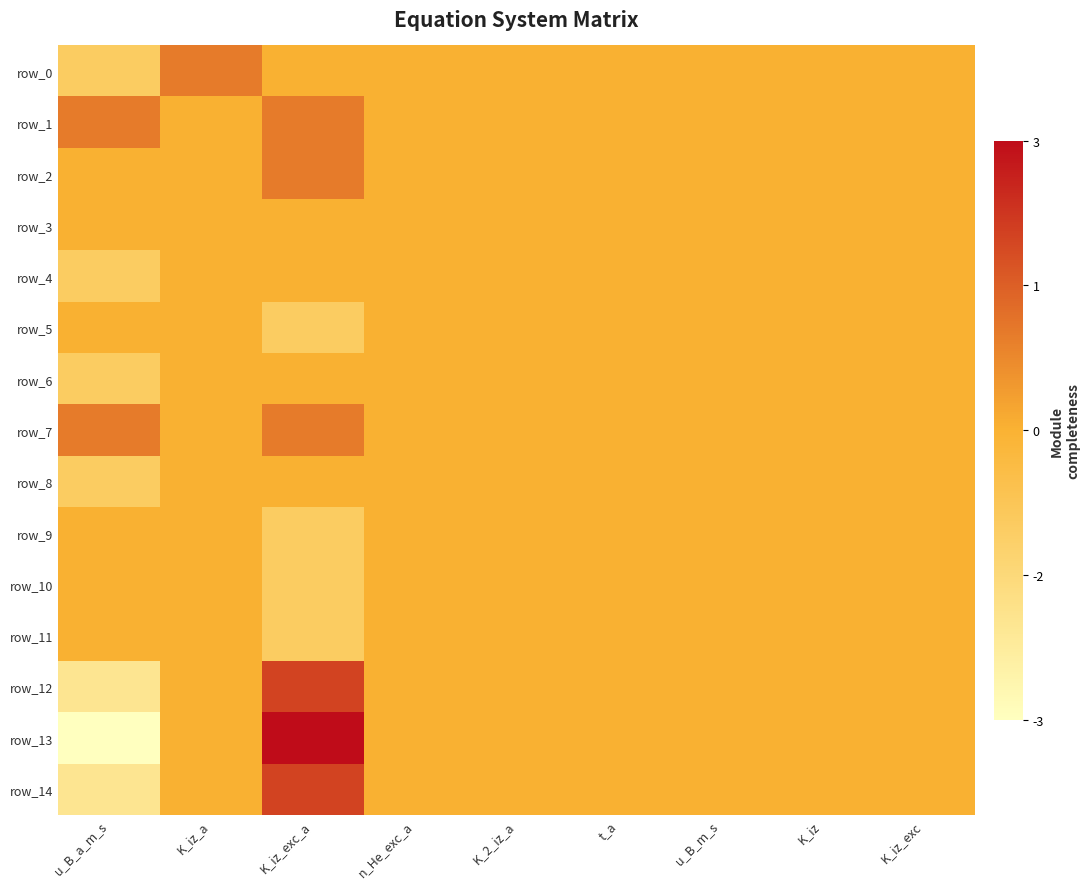

At which category does the chart reach its peak across all series?

K_iz_exc_a